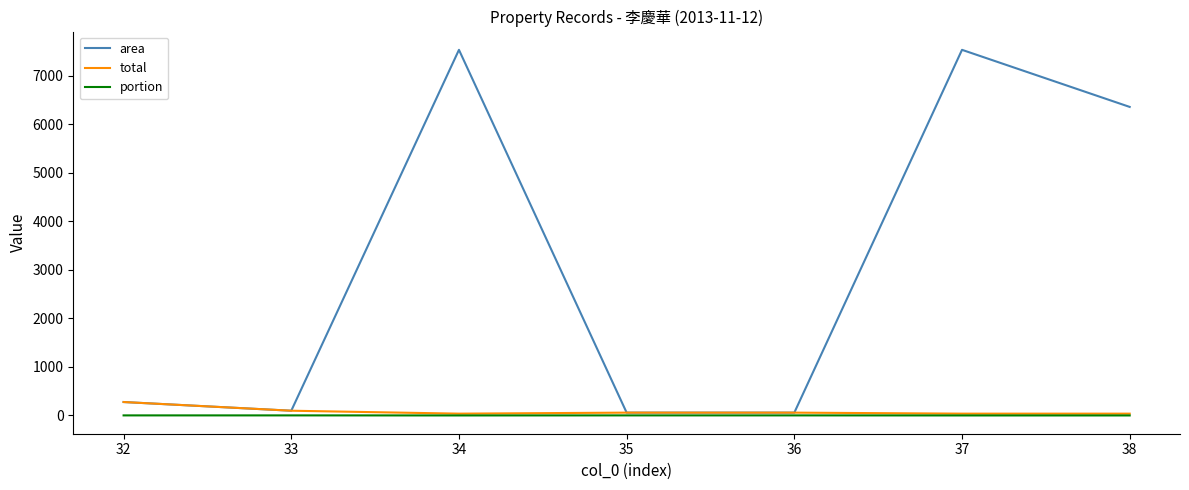

Which series changed the most between 35 and 38?

area